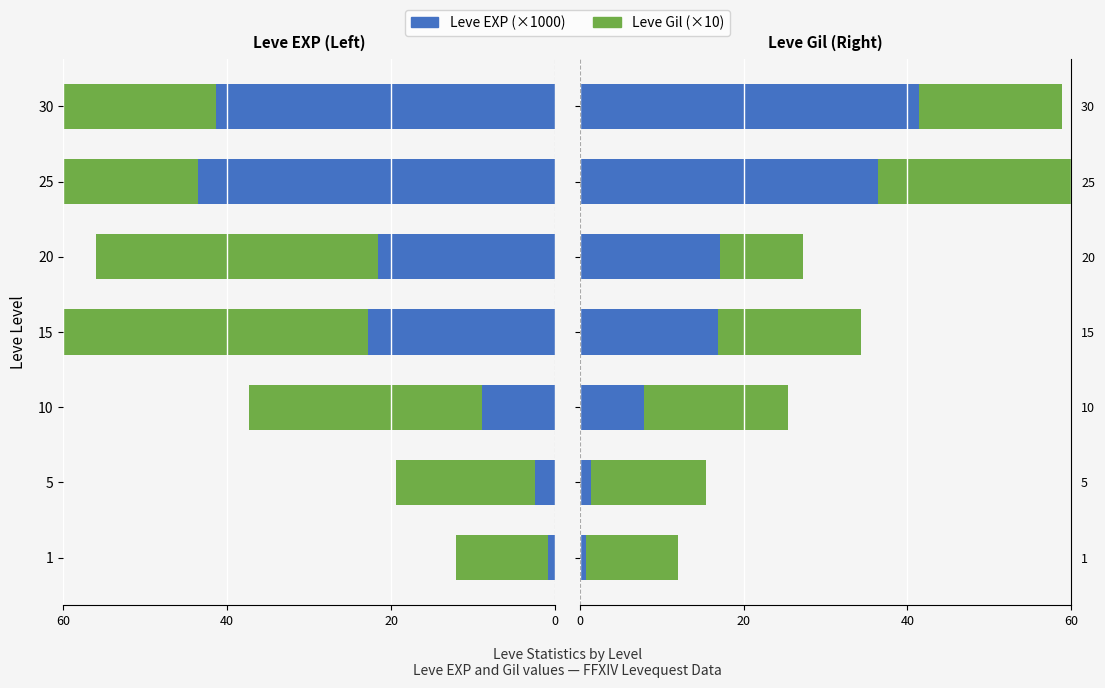

What are all the series names shown in the legend?

Leve EXP, Leve Gil